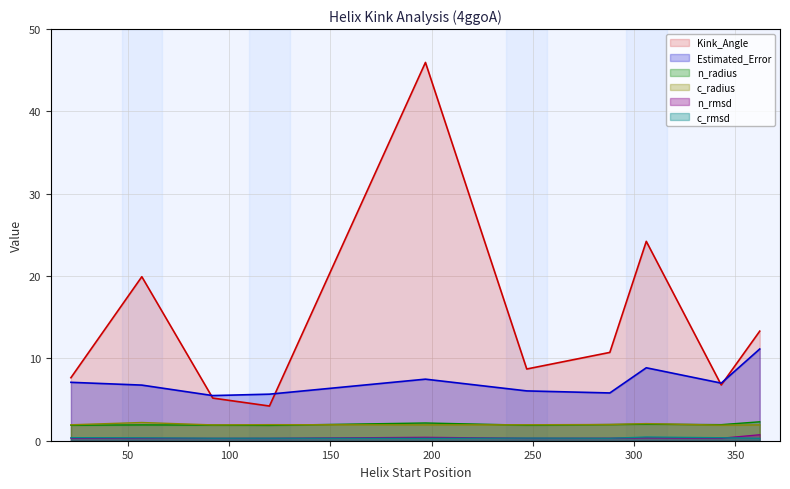

What is the total value across all series at 92?

15.1